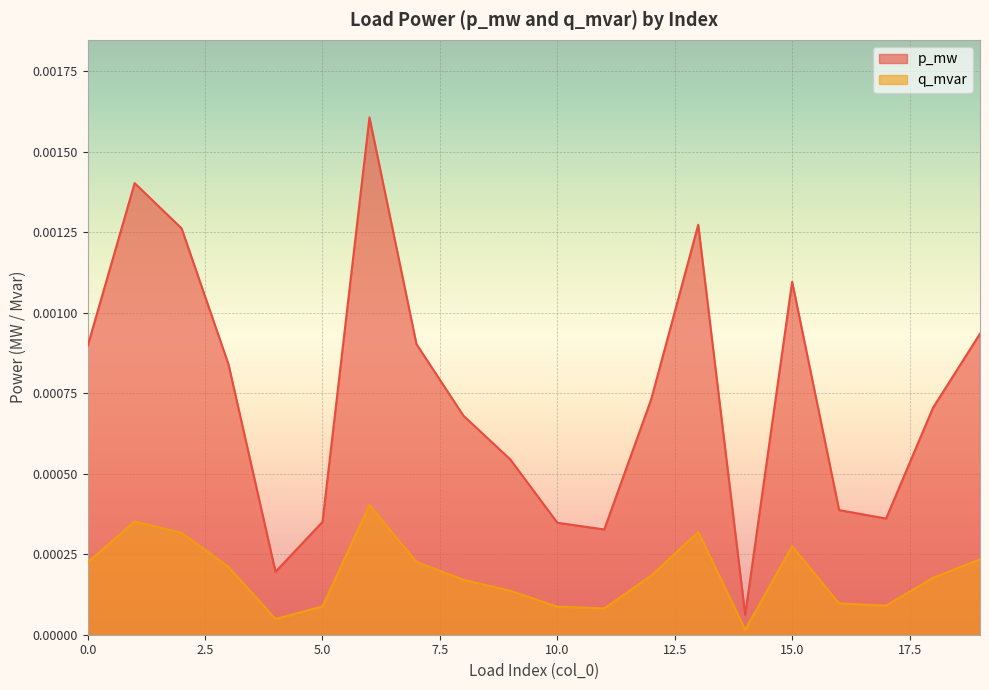

Between 2 and 8, which series saw the biggest shift?

p_mw